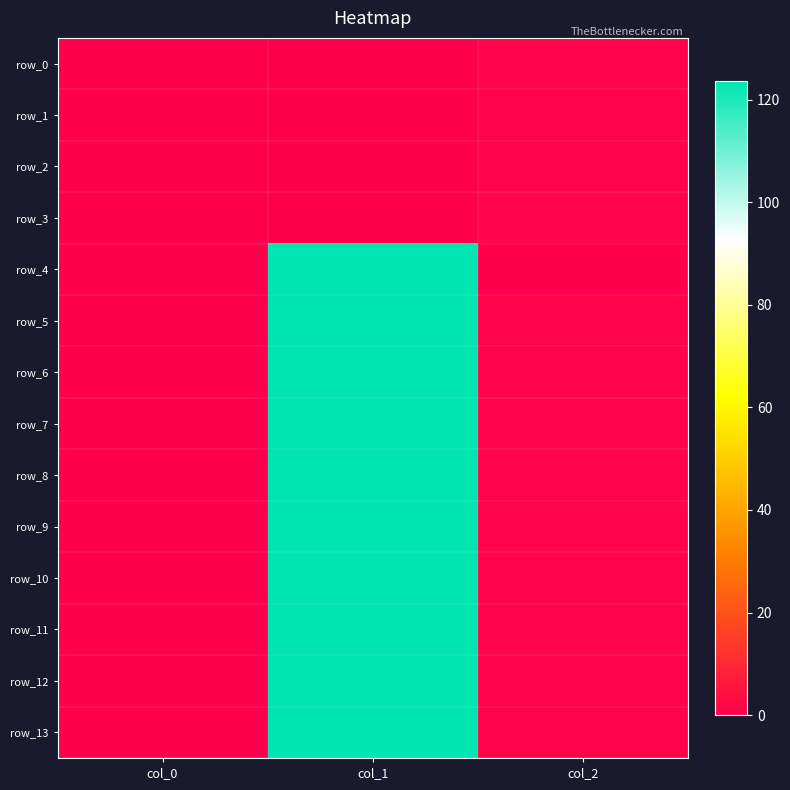

Rank the series by their maximum value, from lowest to highest.

row_0, row_1, row_2, row_3, row_4, row_5, row_6, row_7, row_8, row_9, row_10, row_11, row_12, row_13